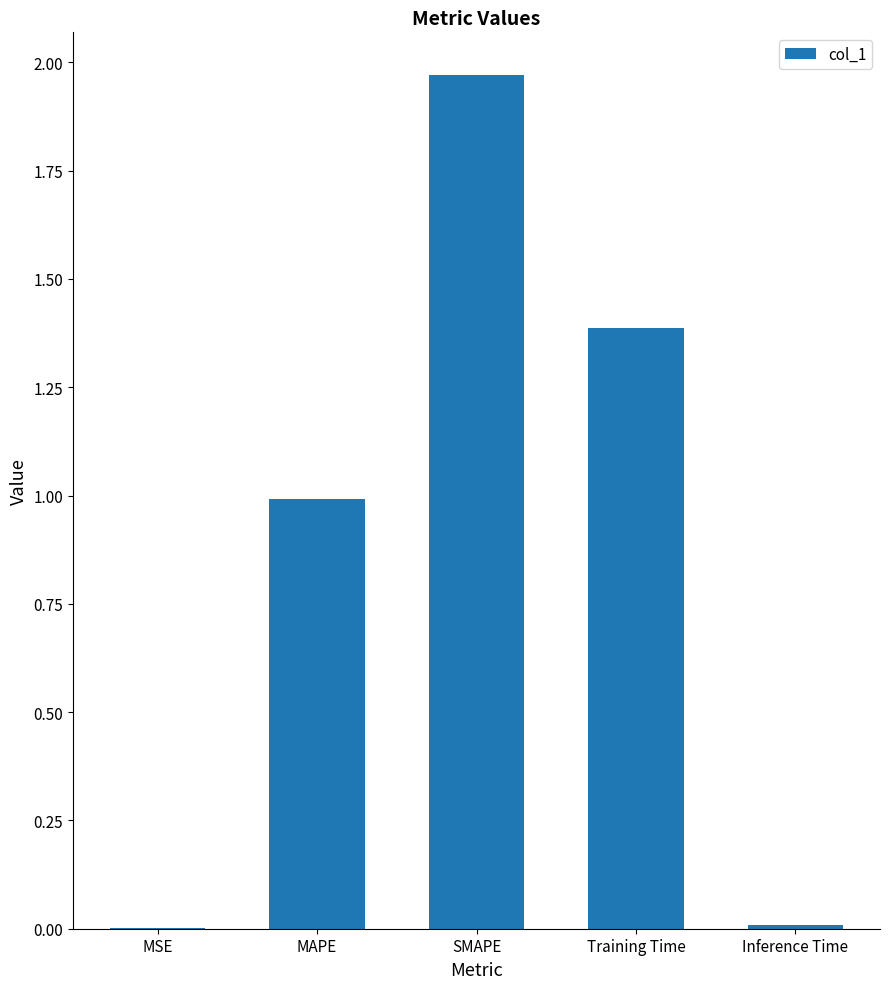

Is it true that the value at MSE is 0.0?

True